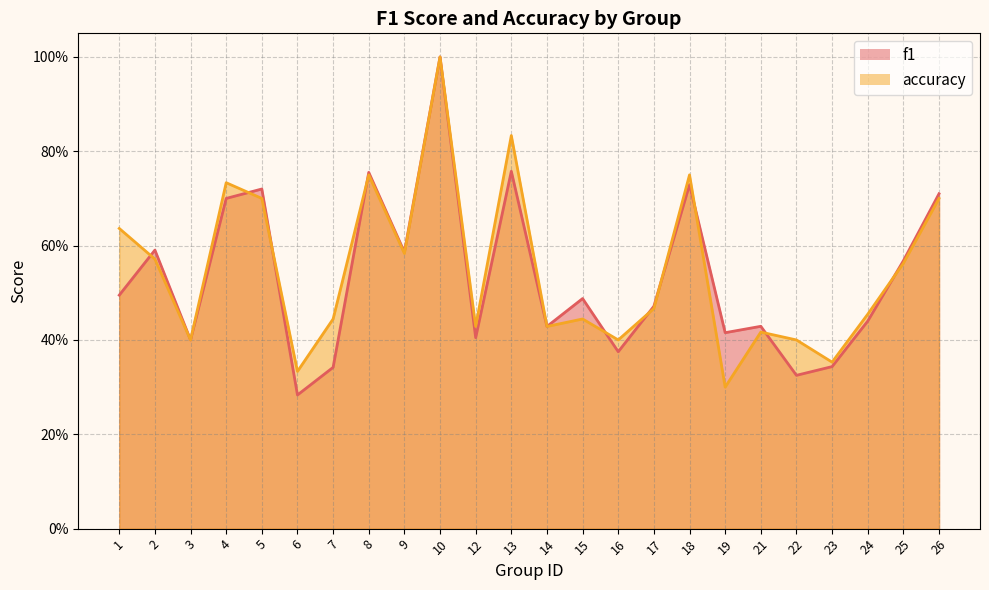

What is the maximum value shown in the chart?

1.0